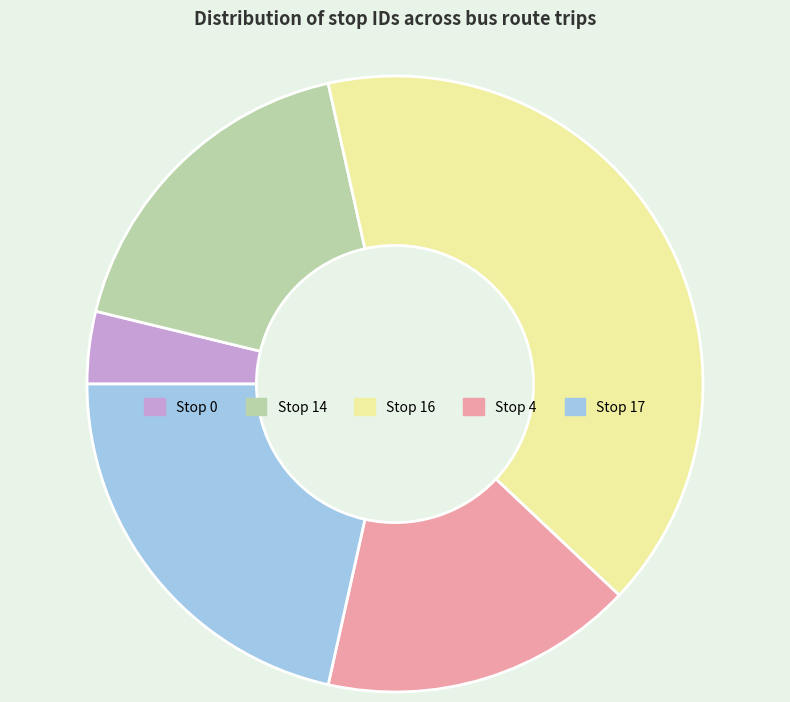

Rank the categories by value from highest to lowest.

Stop 16, Stop 17, Stop 14, Stop 4, Stop 0